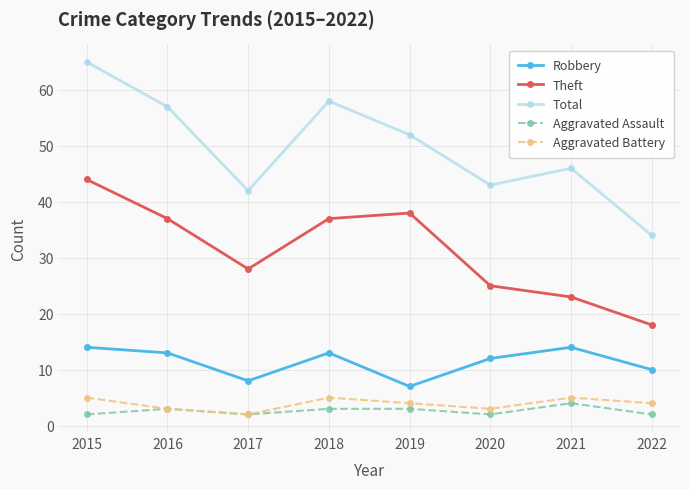

What are all the series names shown in the legend?

Robbery, Theft, Total, Aggravated Assault, Aggravated Battery